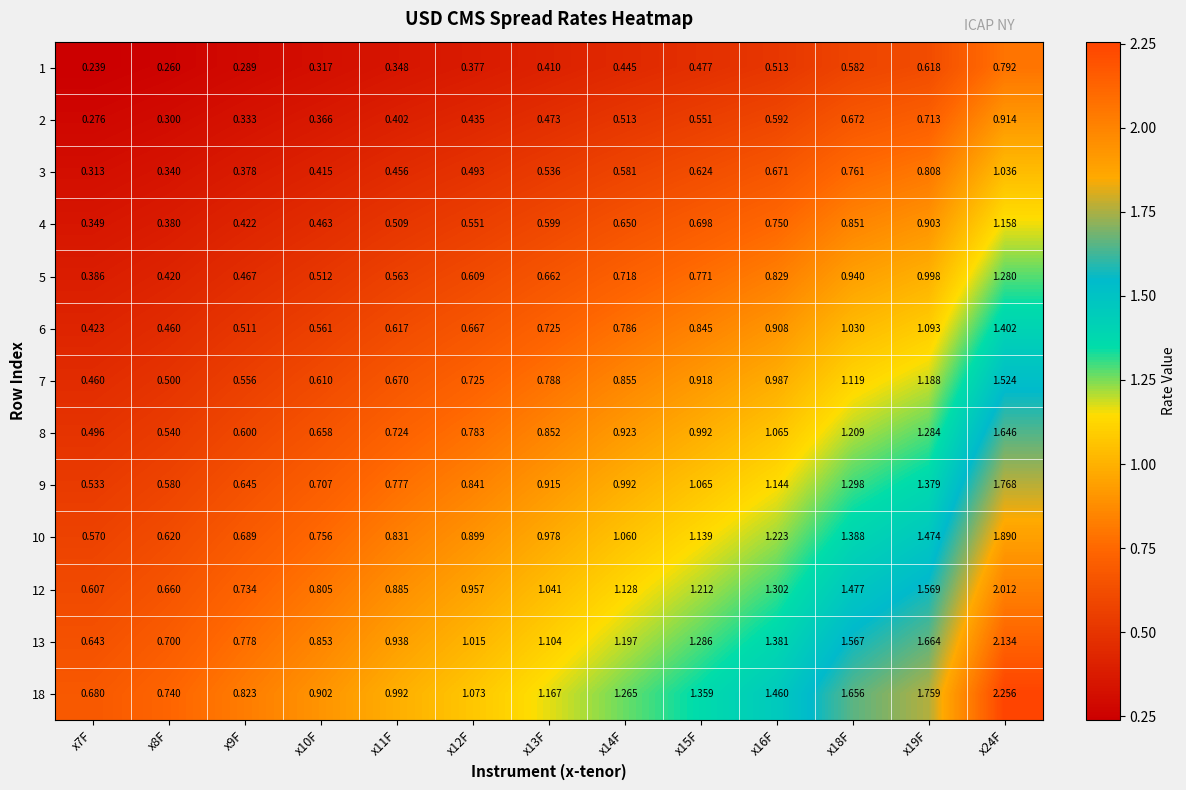

Rank the series at x11F from highest to lowest value.

18, 13, 12, 10, 9, 8, 7, 6, 5, 4, 3, 2, 1